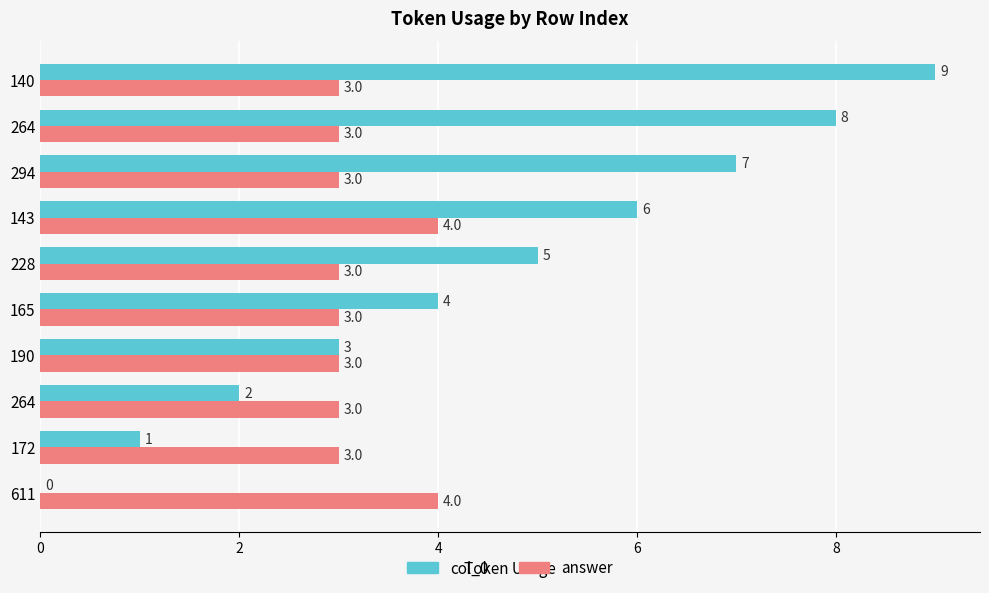

What are all the series names shown in the legend?

col_0, answer